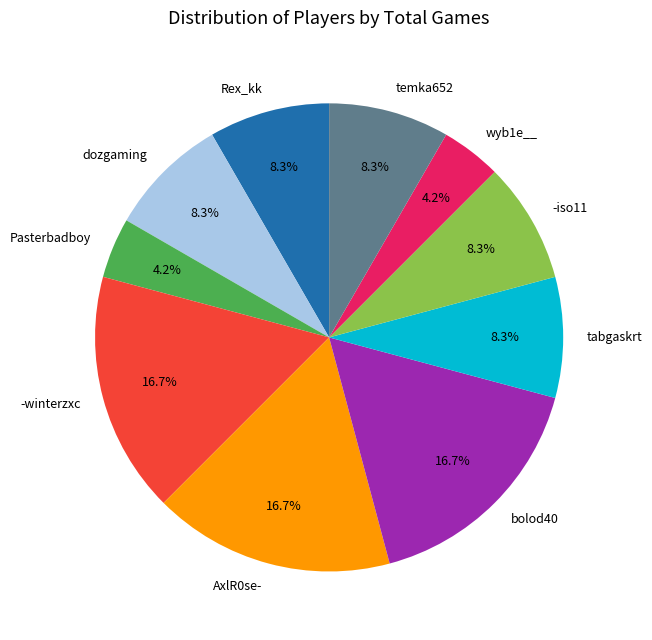

Is there any slice that represents more than half of the pie?

No